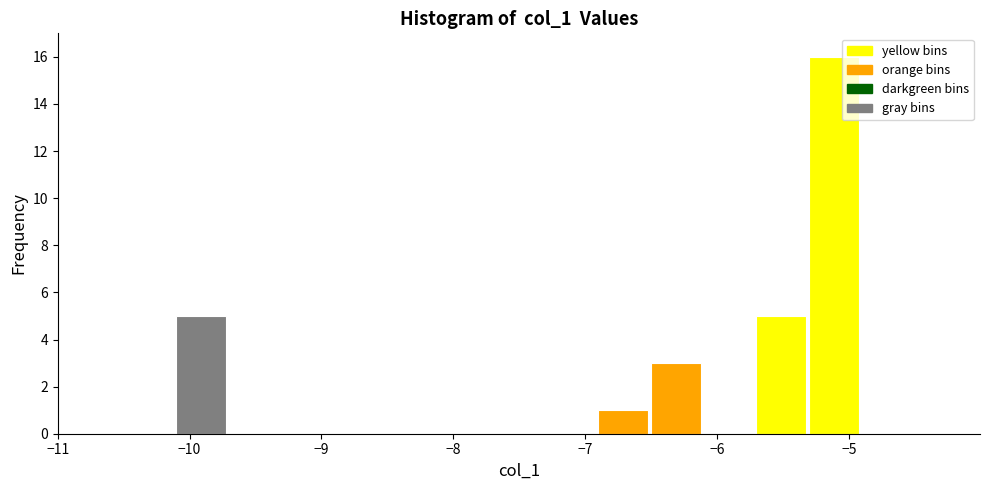

Around what value on the x-axis is the tallest bar? Give the approximate position of its centre, as read against the axis.

-5.1